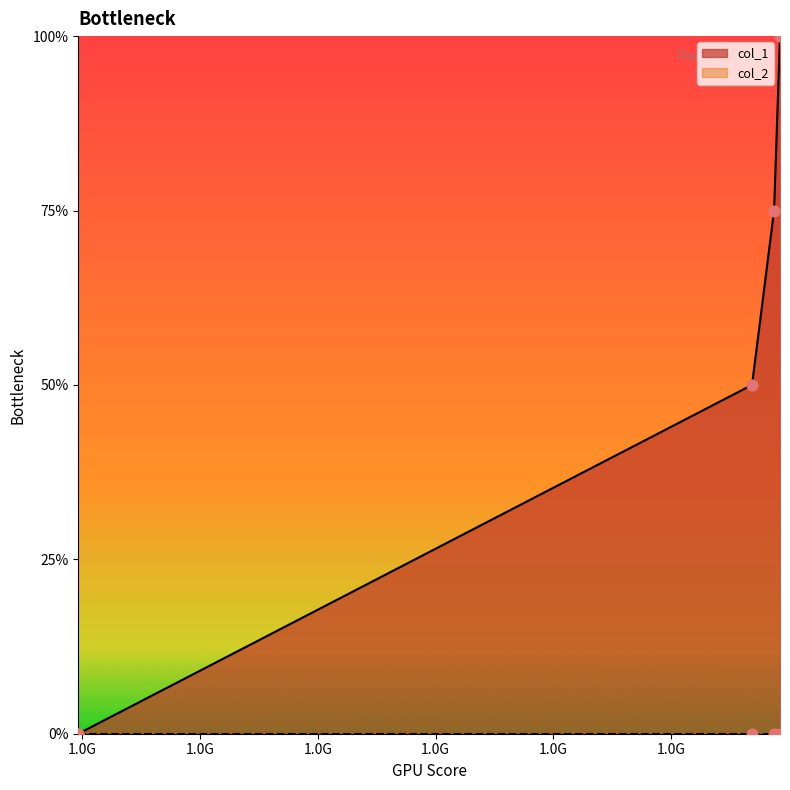

What is the change in value from 1578874190 to 1578924569?

+1